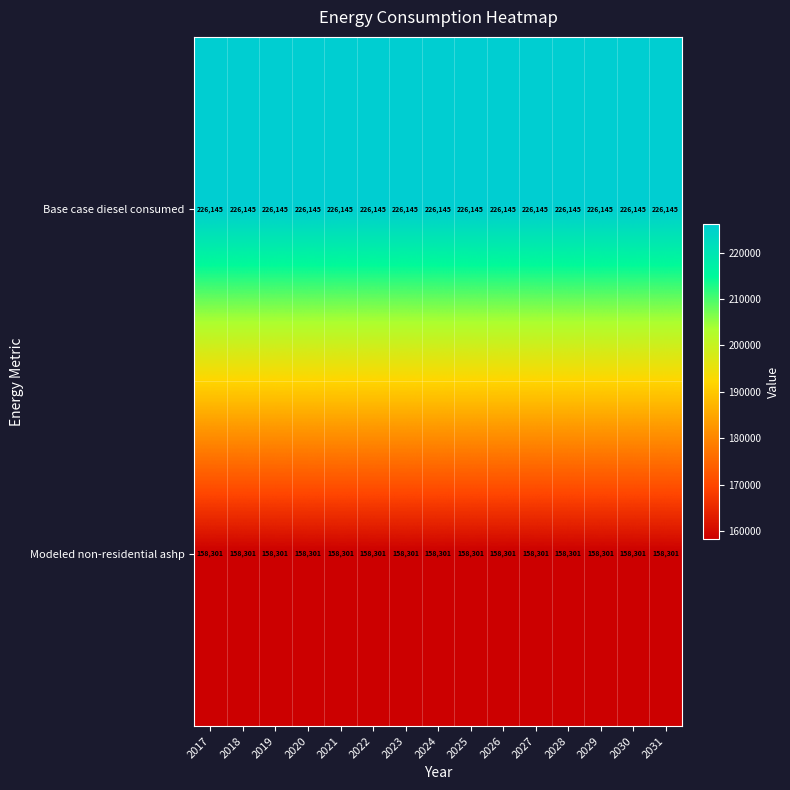

How many distinct data groups are displayed?

2